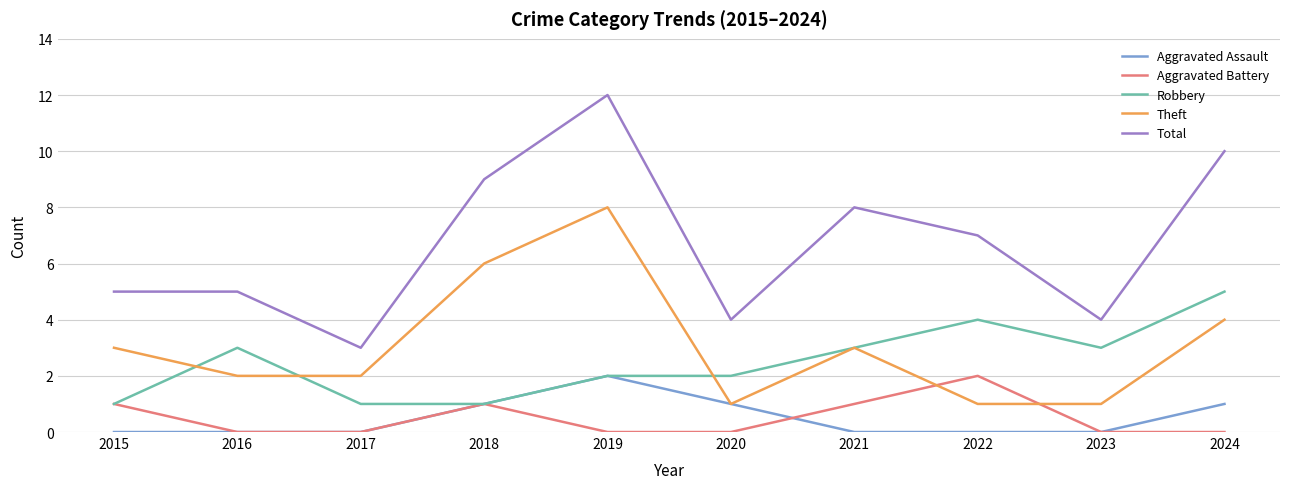

What is the total value across all series at 2015?

10